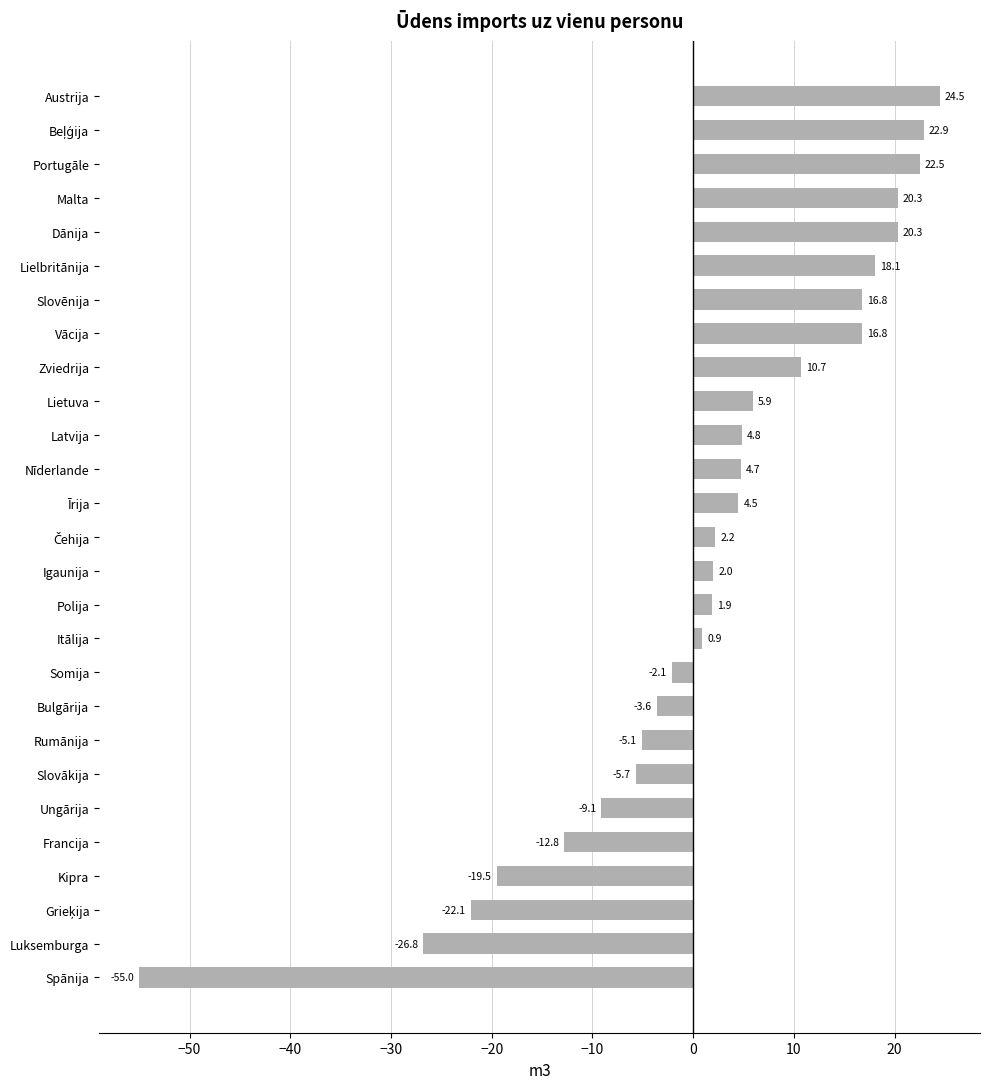

What is the minimum value shown in the chart?

-55.0